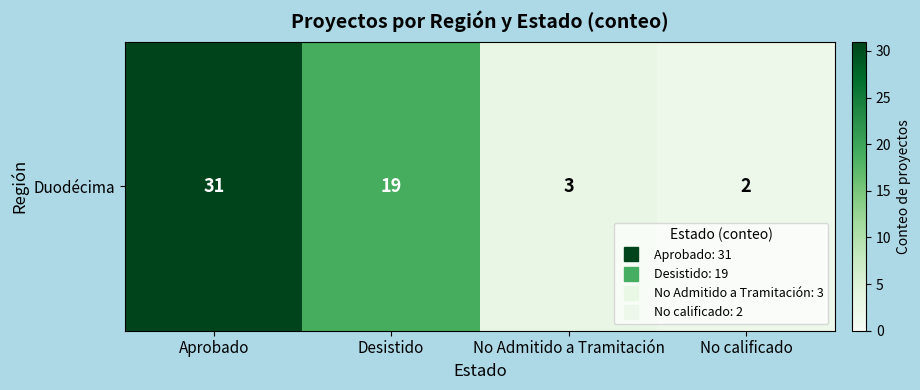

True or false: the data shows 18 at Aprobado.

False